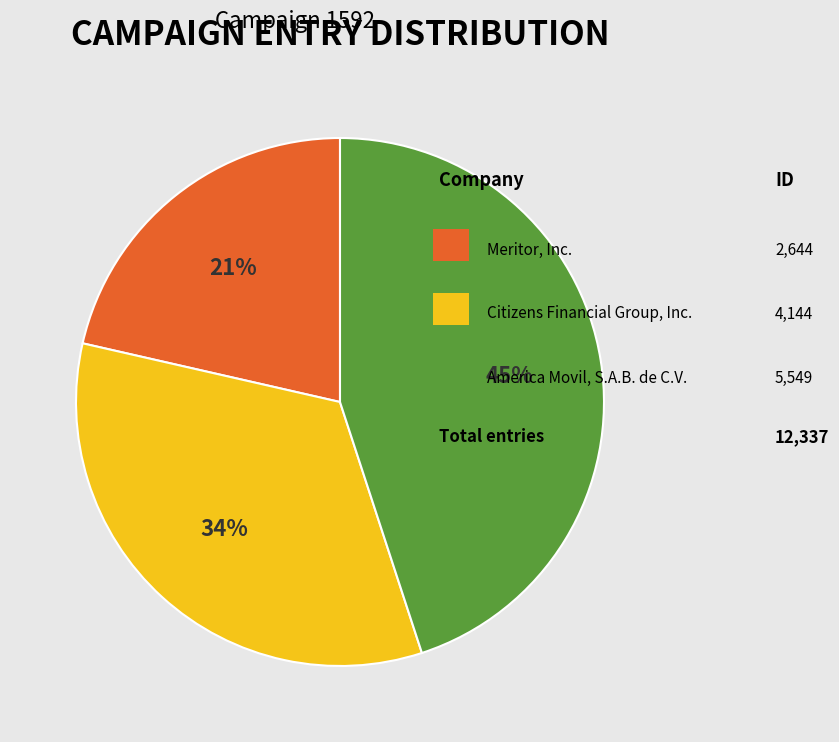

Does any single category account for the majority?

No